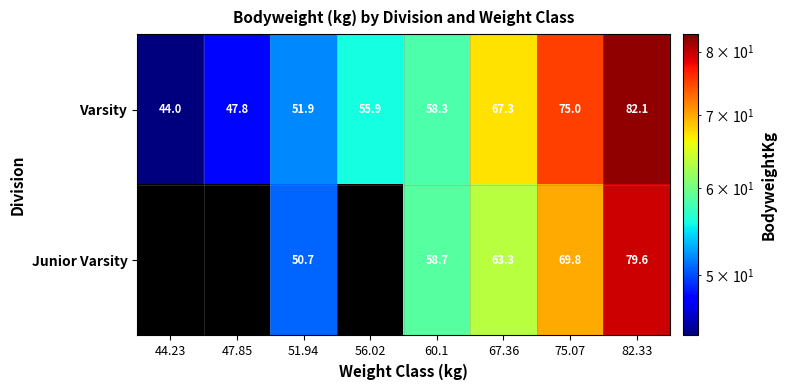

What is the approximate value of Varsity at 56.02?

55.9